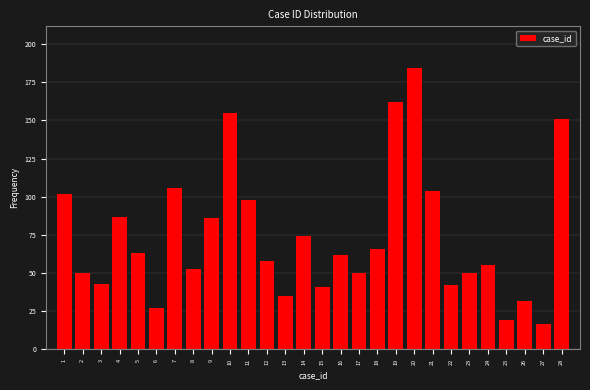

Reading left to right, transcribe all the data shown in this chart.

102	50	43	87	63	27	106	53	86	155	98	58	35	74	41	62	50	66	162	184	104	42	50	55	19	32	17	151